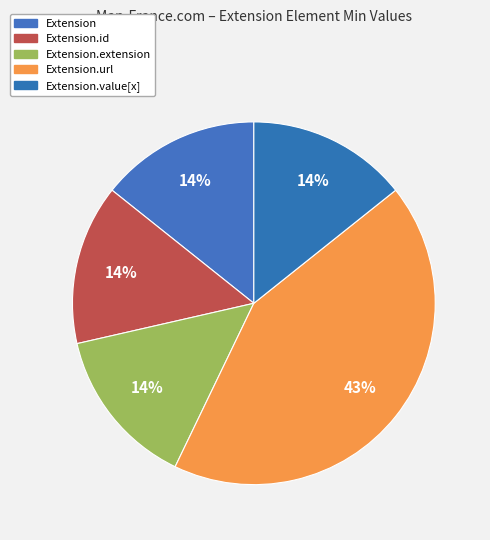

Count the number of slices in the pie.

5